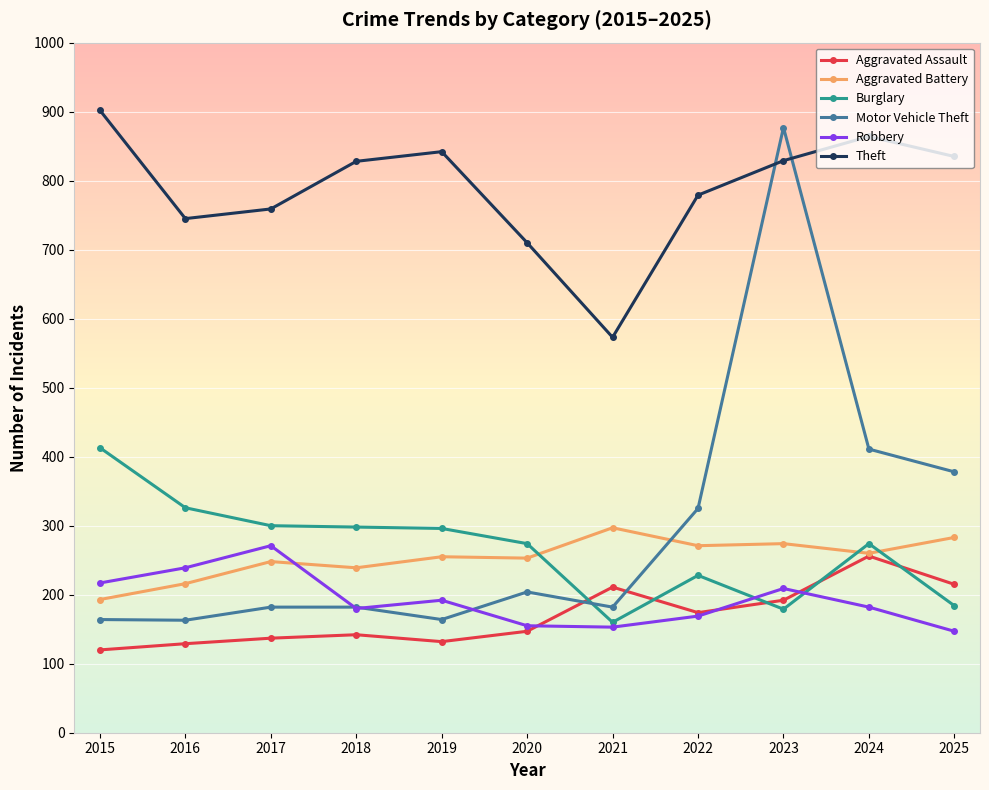

At which category is the sum across all series the highest?

2023